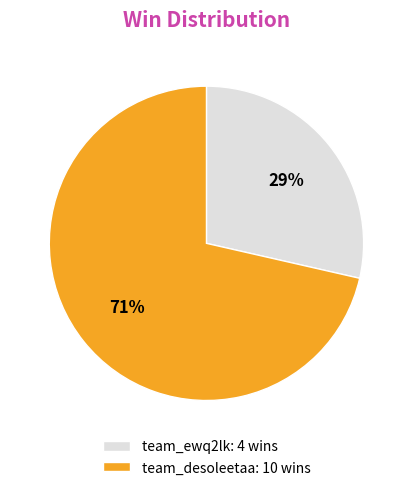

How many segments does this pie chart have?

2